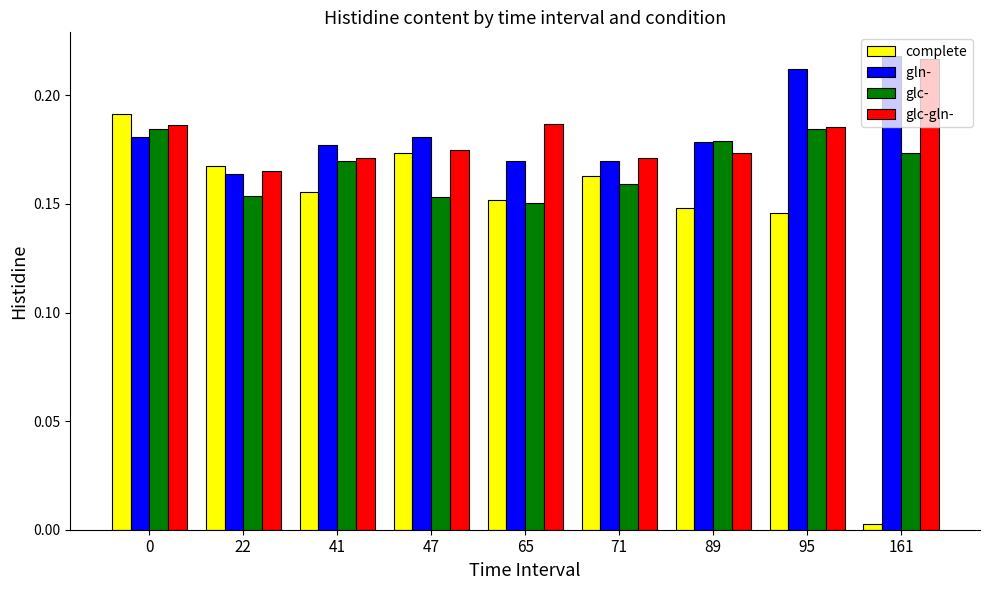

How many series are shown in this chart?

4